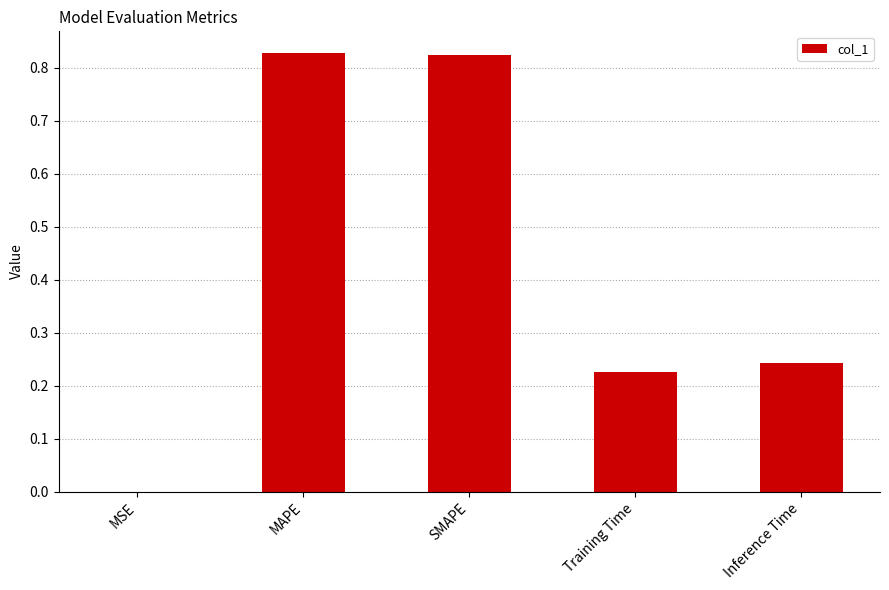

Is it true that the value at Inference Time is 0.4?

False